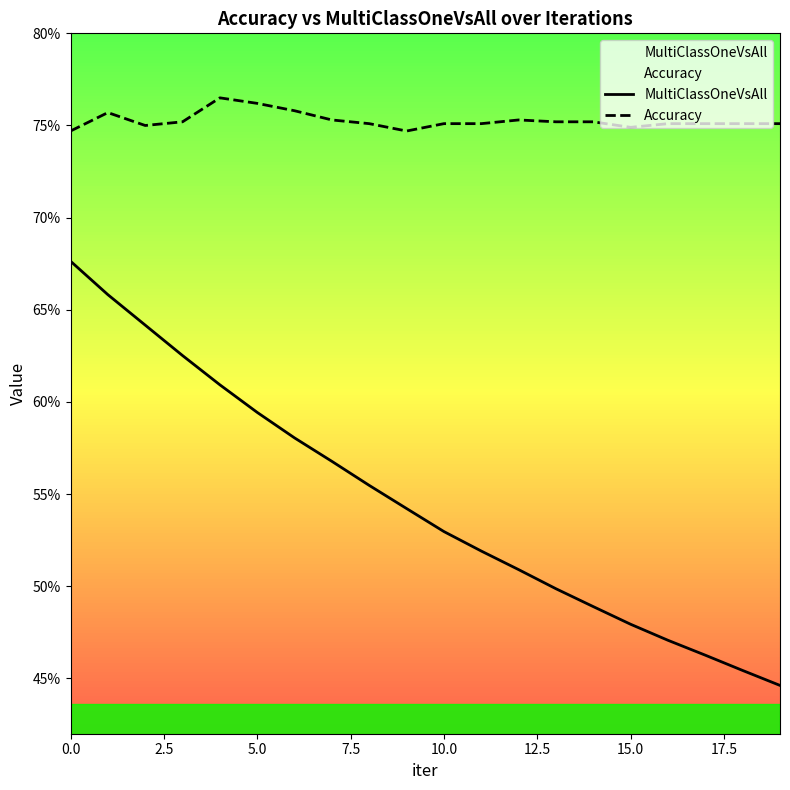

How many lines are shown in the chart?

2